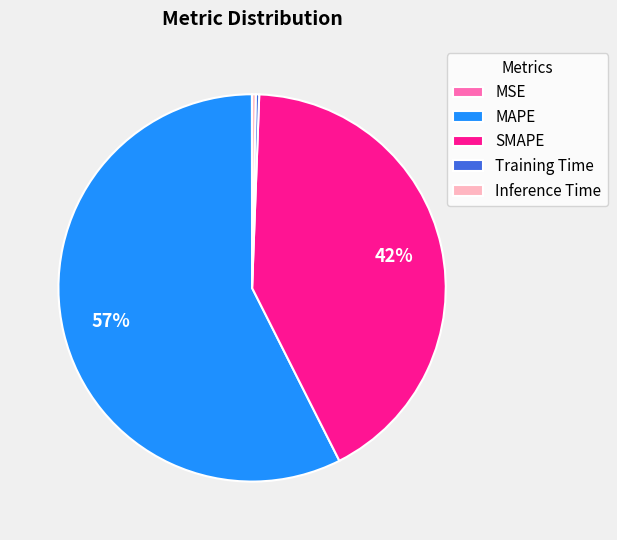

To the nearest percent, what portion does SMAPE represent?

42%